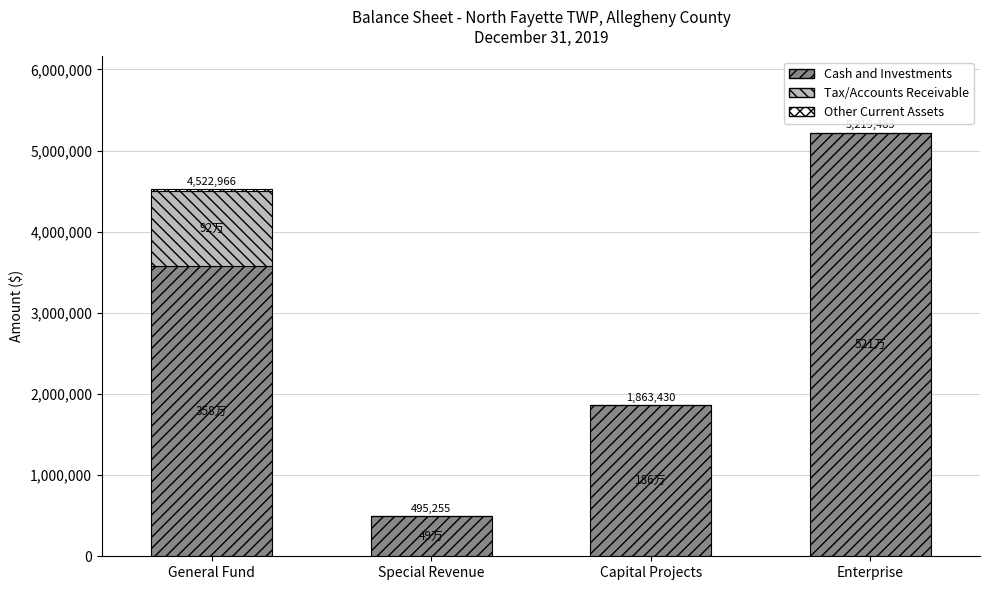

Count the Cash and Investments values in the range 1863430 to 5219483.

3